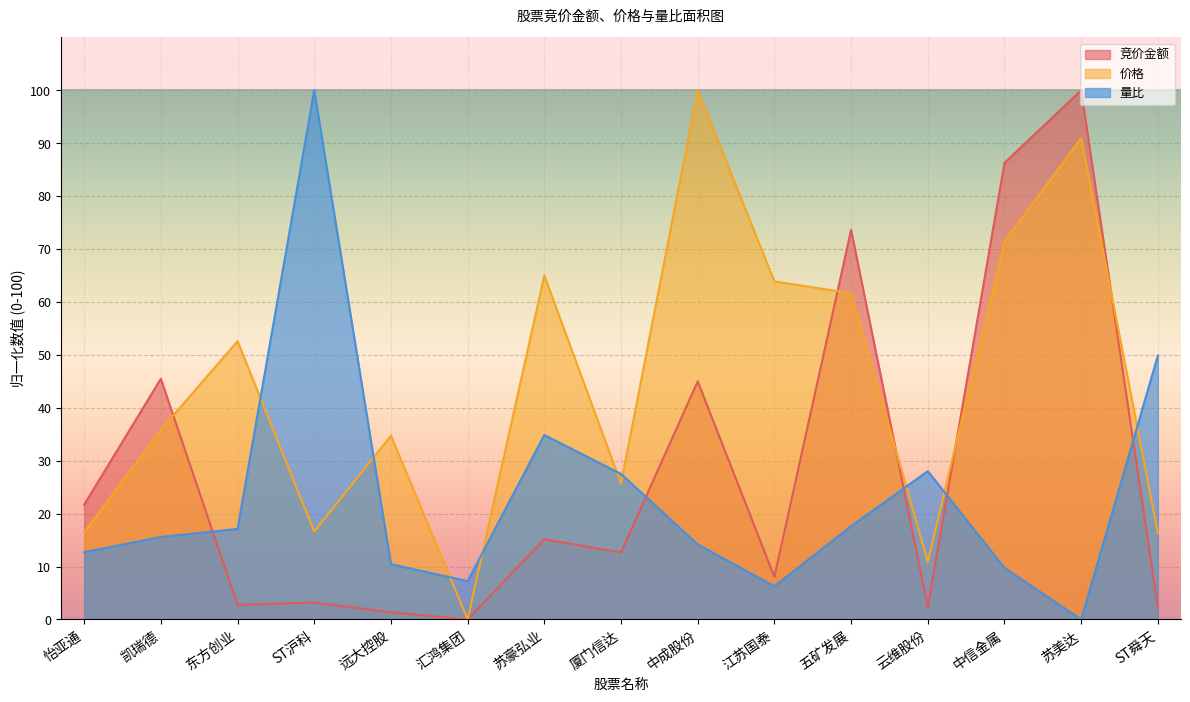

What is the value of the 量比 point at the 1st from the left?

12.7